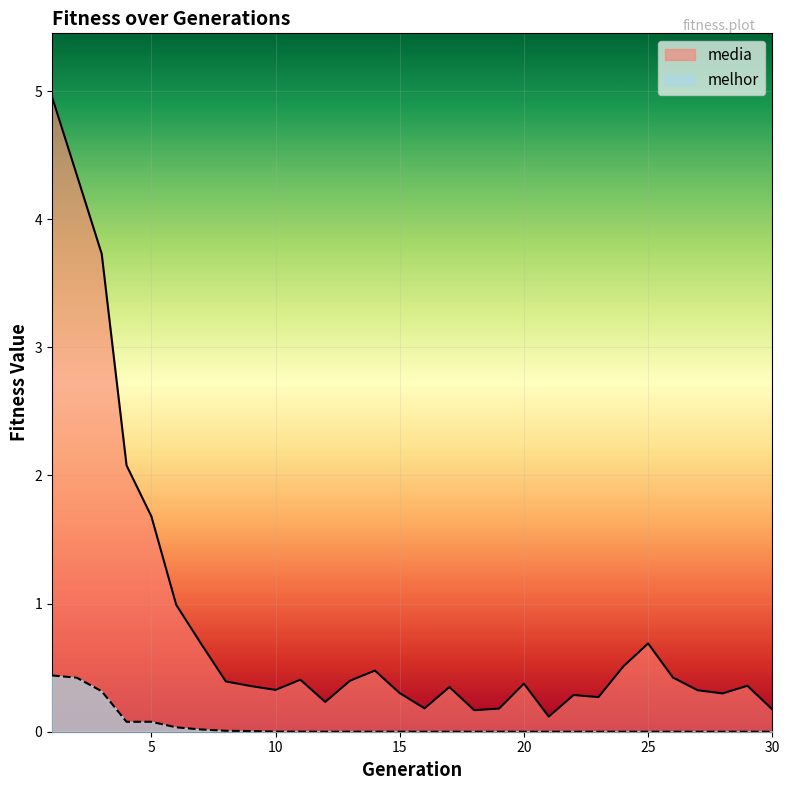

What is the difference between the maximum and minimum values in the media series?

4.8